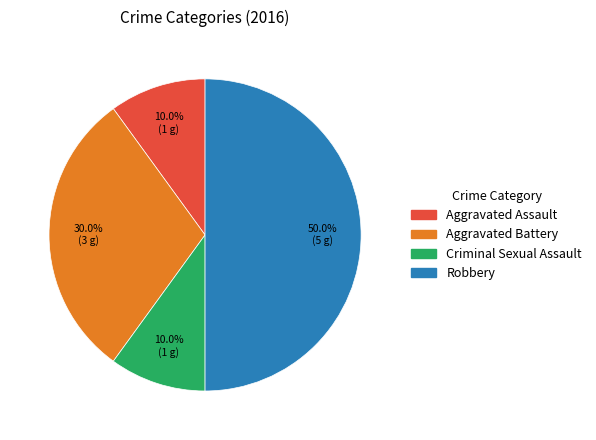

To the nearest percent, what is the difference between the largest and smallest slice percentages?

40%